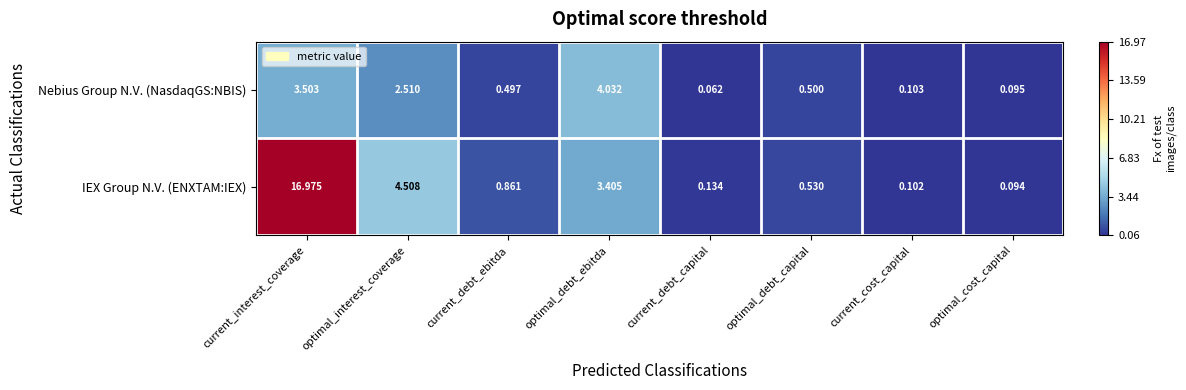

At which label is Nebius Group N.V. (NasdaqGS:NBIS) closest to 2?

optimal_interest_coverage